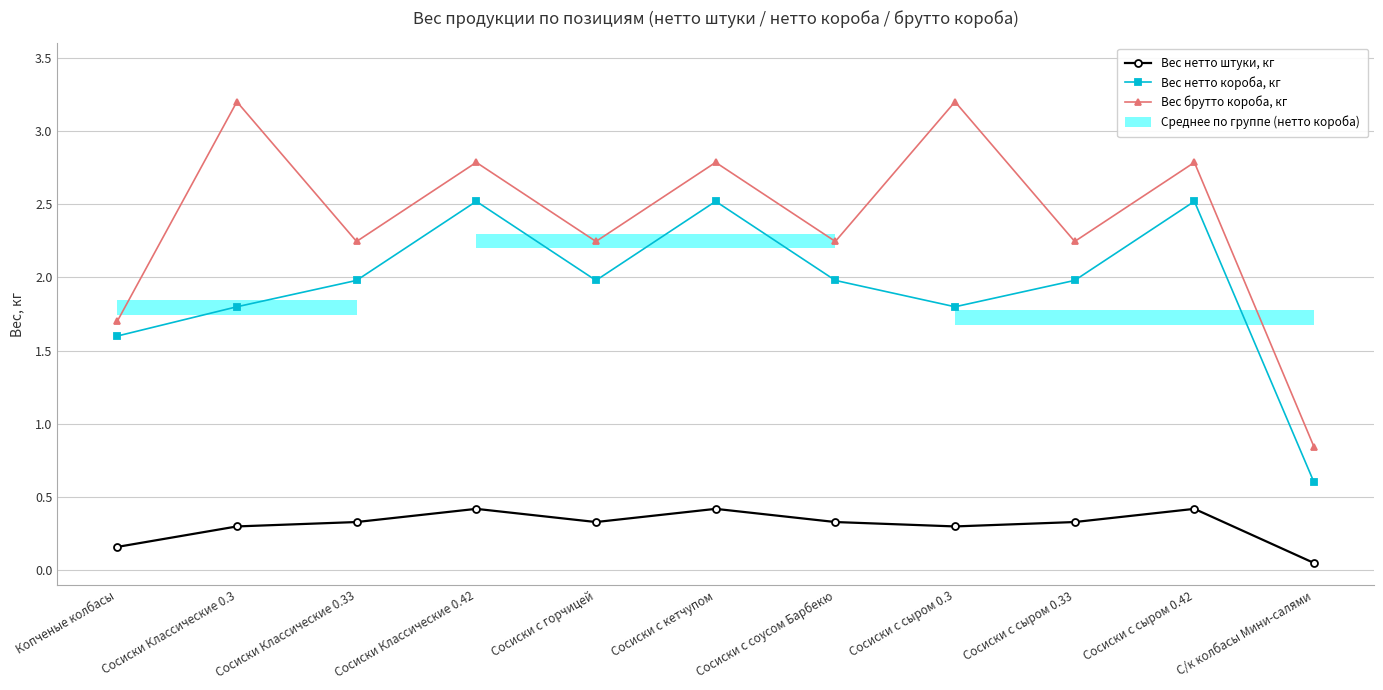

Is the value of Вес брутто короба, кг at Сосиски с горчицей greater than the value of Вес нетто короба, кг at Сосиски Классические 0.33?

Yes